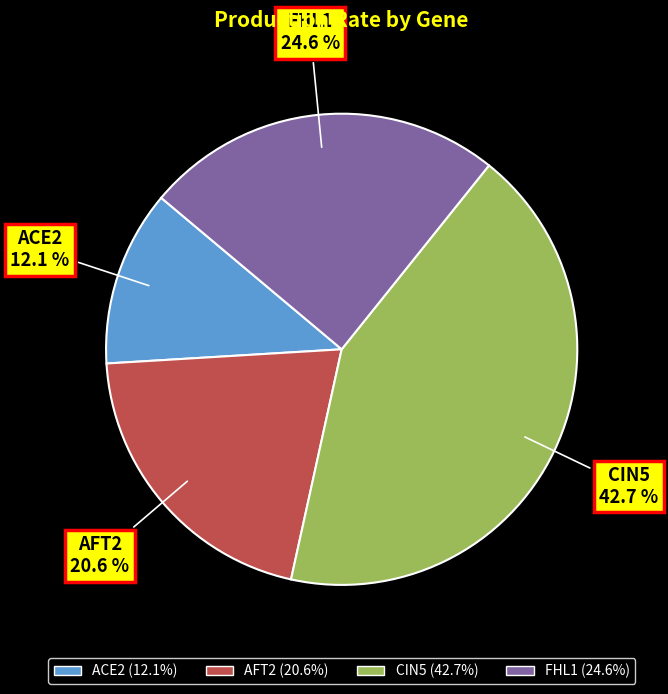

Does ACE2 represent more than half of the total?

No